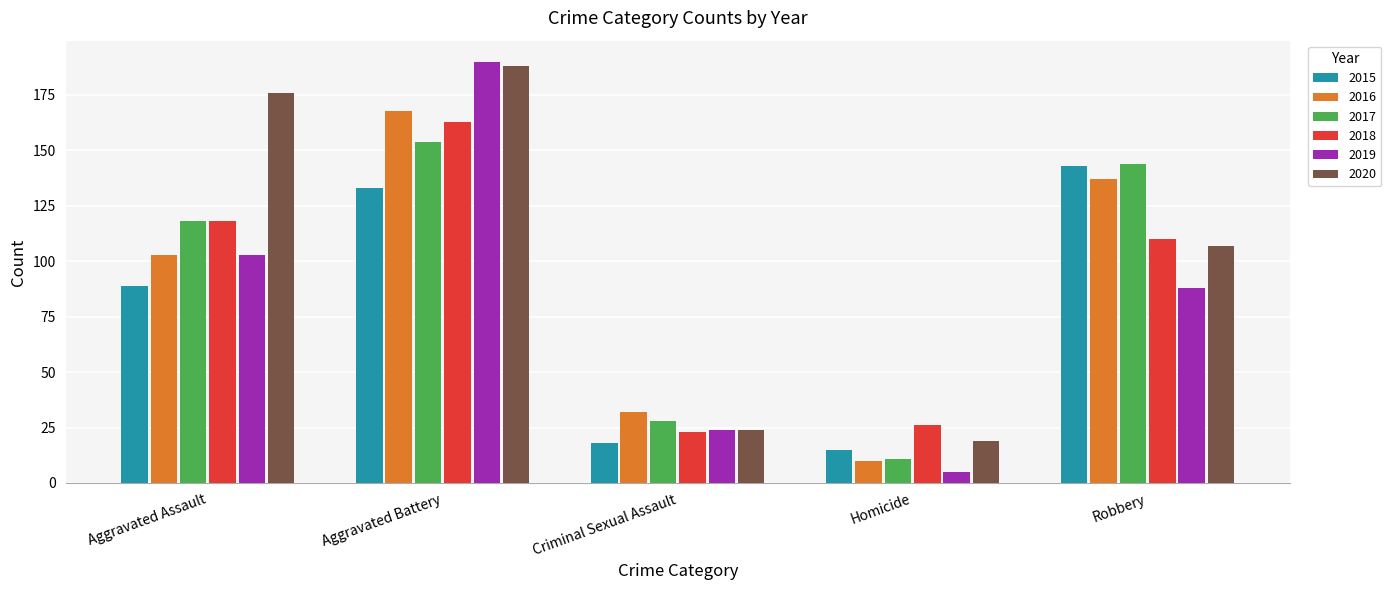

Rank the series by their maximum value, from highest to lowest.

2019, 2020, 2016, 2018, 2017, 2015